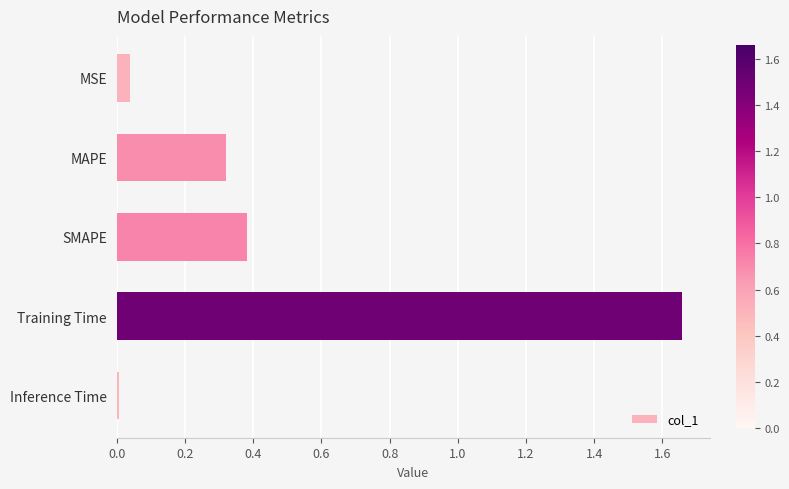

Which category has the lowest value across all series?

Inference Time